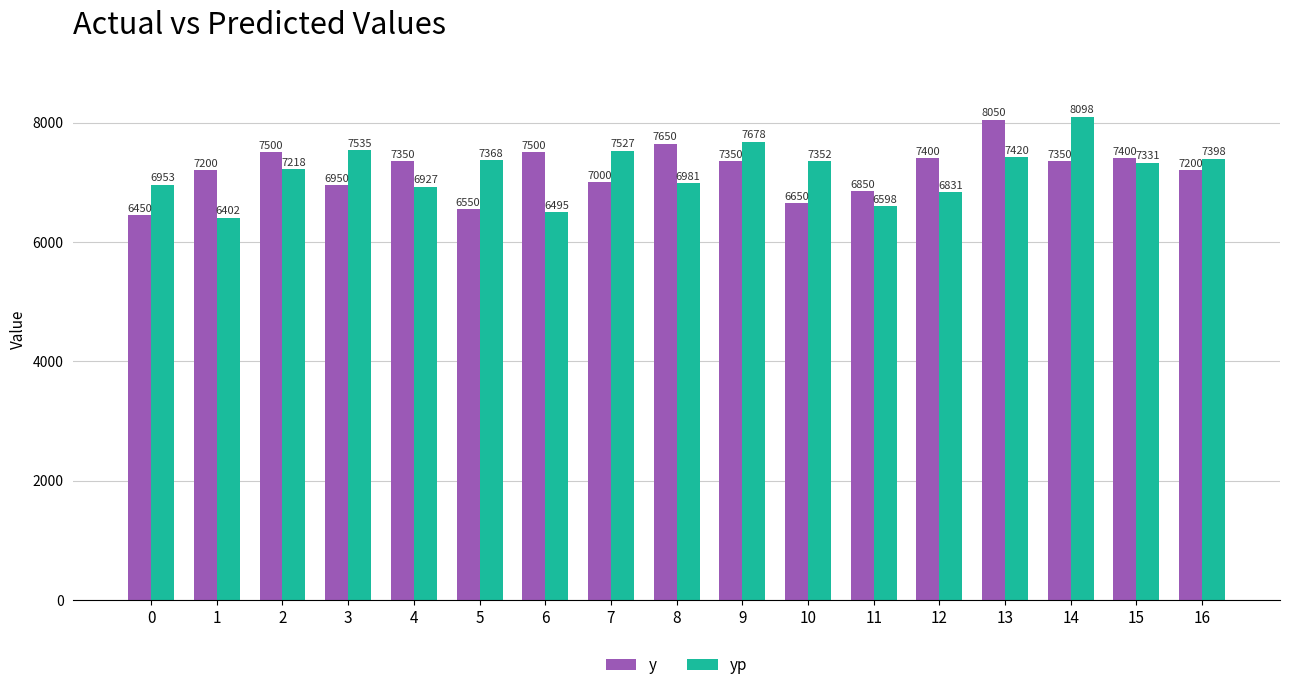

Which category has the lowest value across all series?

1